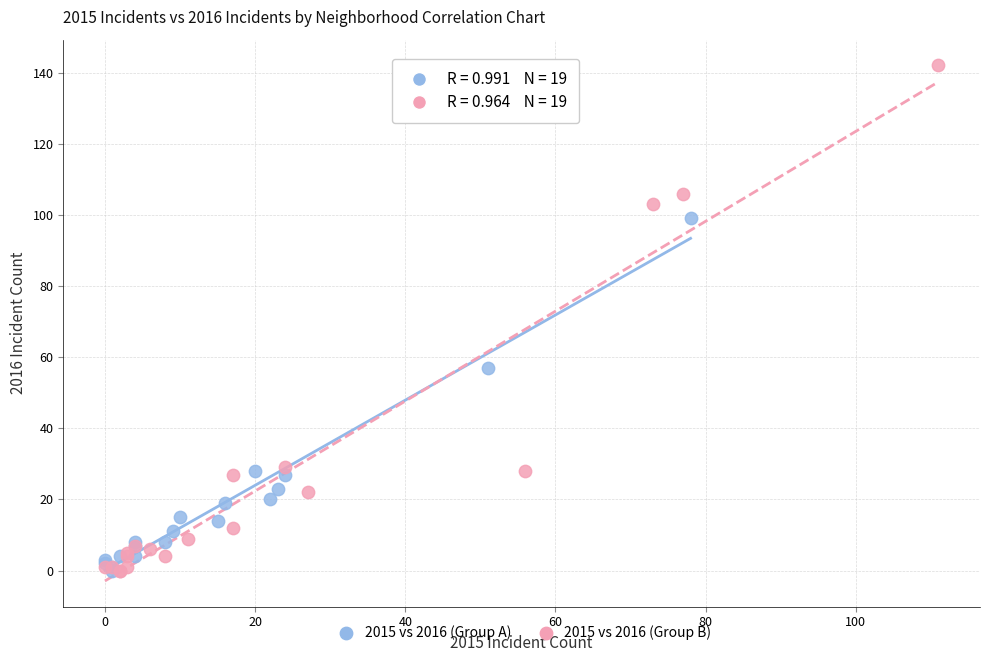

Which series contains the highest Y value?

2015 vs 2016 (Group B)